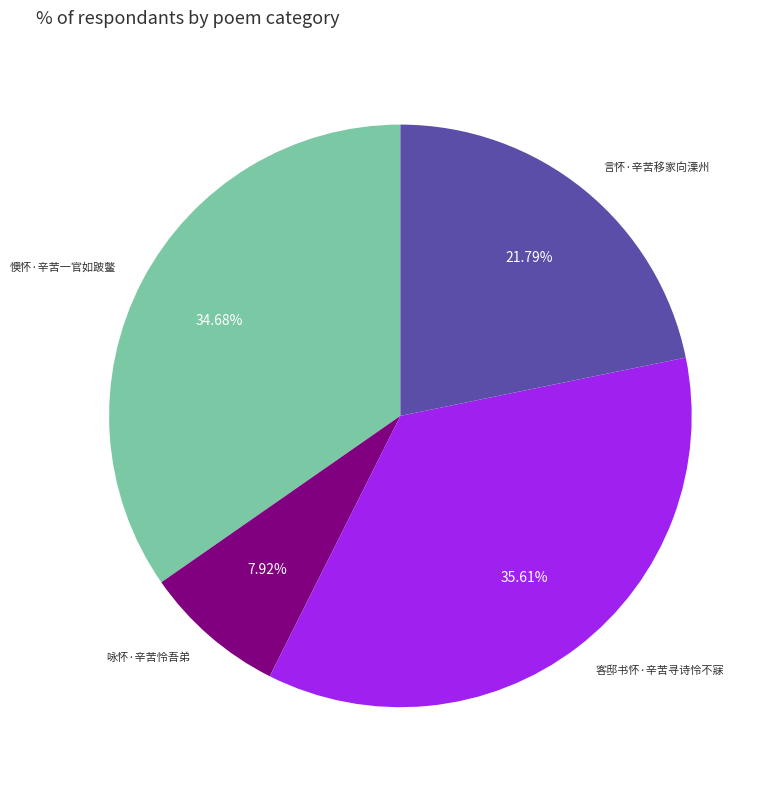

To the nearest percent, what portion does 懊怀·辛苦一官如跛鳖 represent?

35%